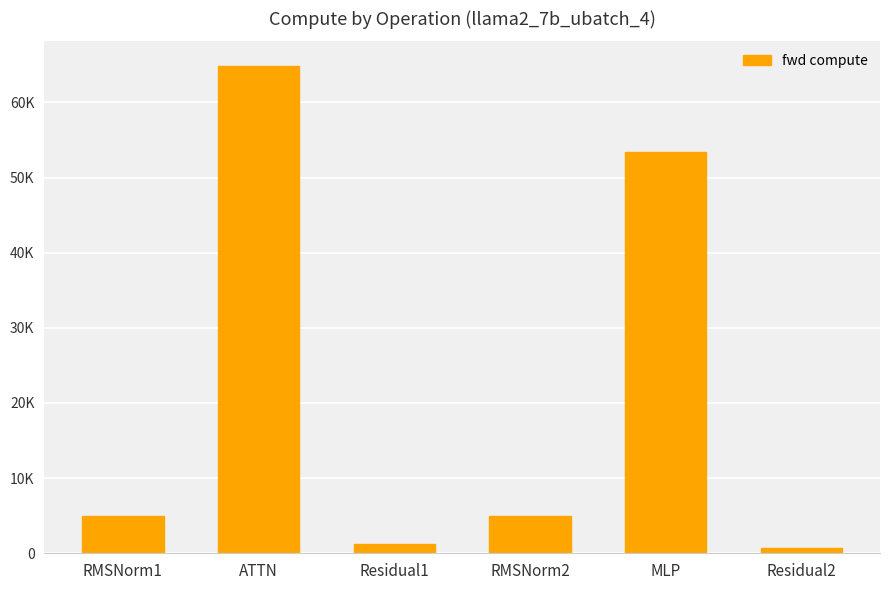

List the labels in order of value, smallest first.

Residual2, Residual1, RMSNorm1, RMSNorm2, MLP, ATTN